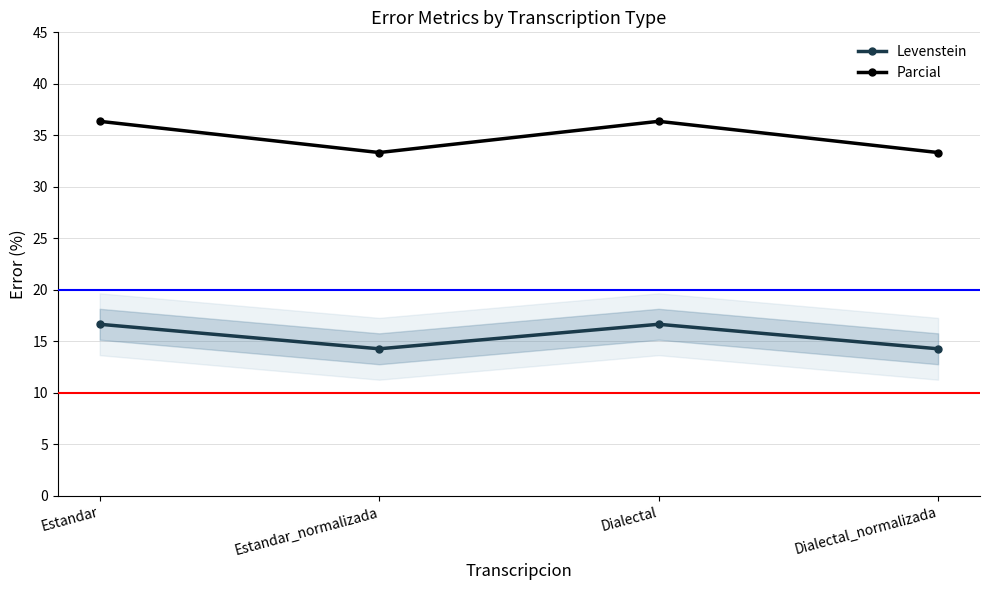

What is the label of the 4th point from the right?

Estandar